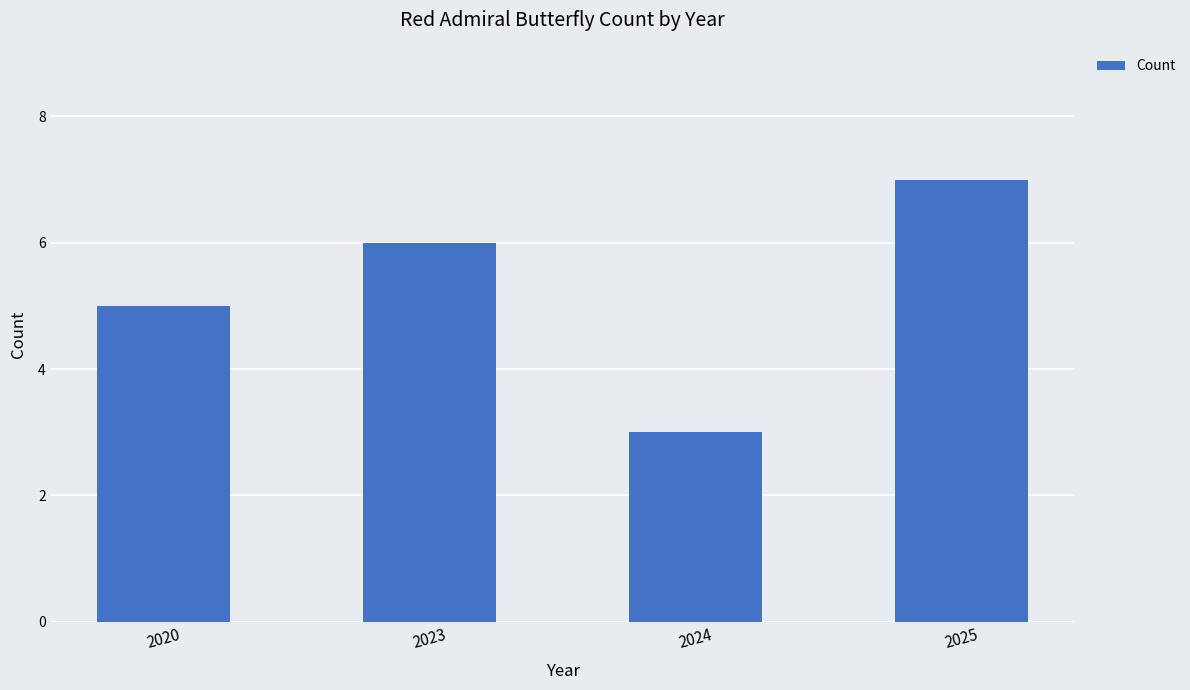

True or false: the data shows 7 at 2025.

True